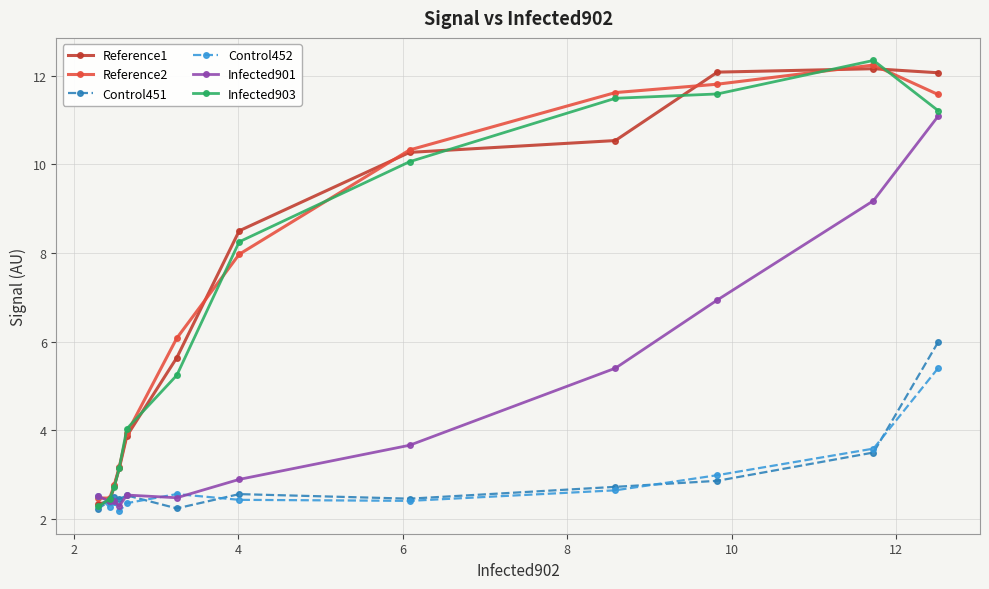

True or false: Infected901 has more than 0 points higher than both neighbors.

True